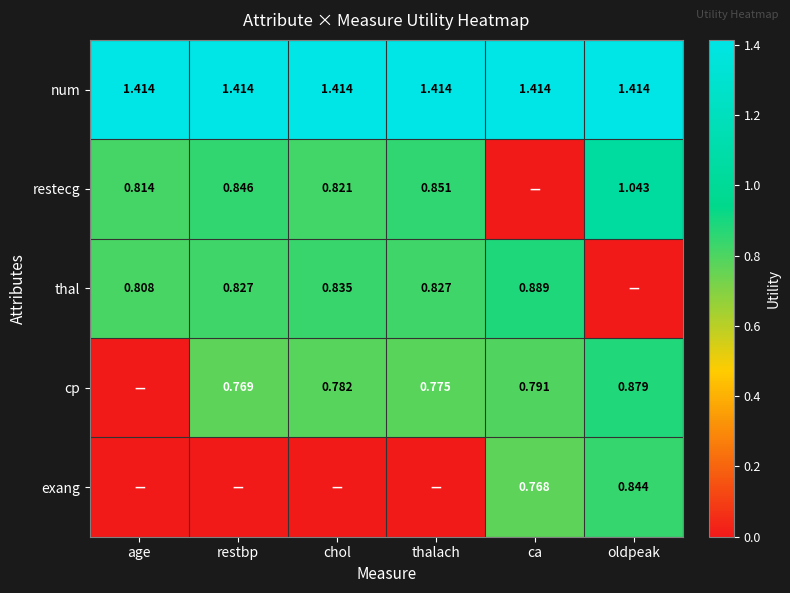

Is the value of thal at ca greater than the value of cp at thalach?

Yes